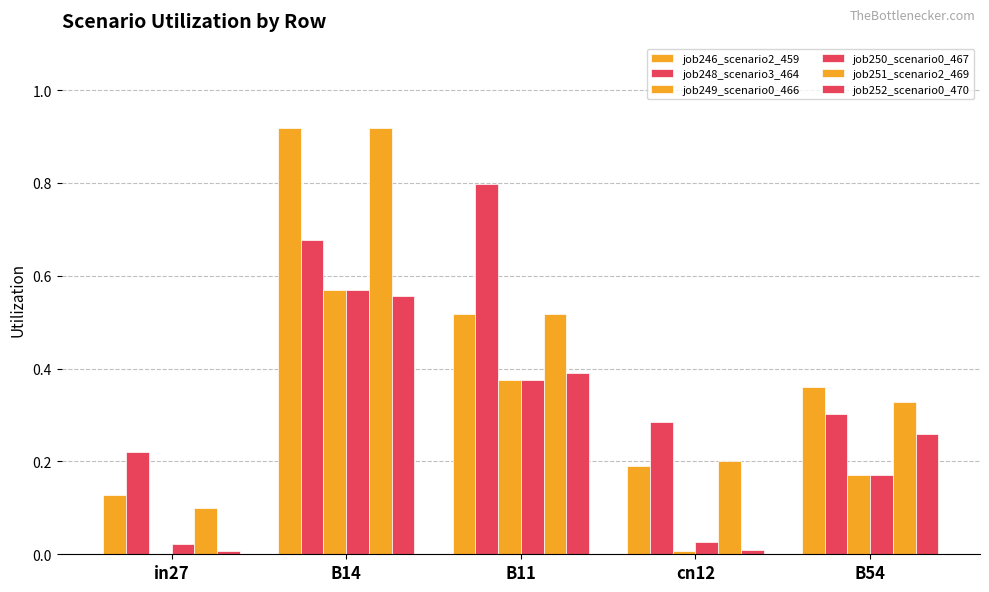

What is the greatest value displayed?

0.9